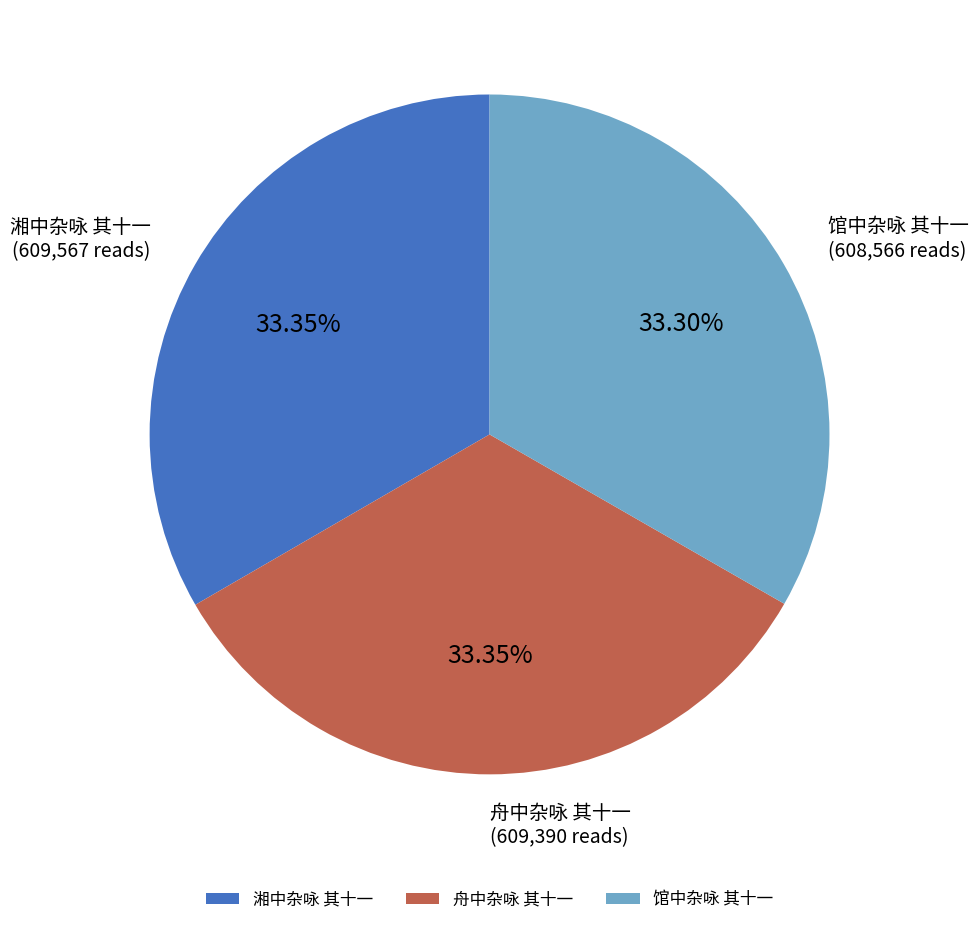

Is it true that 湘中杂咏 其十一 is 45% of the pie?

False